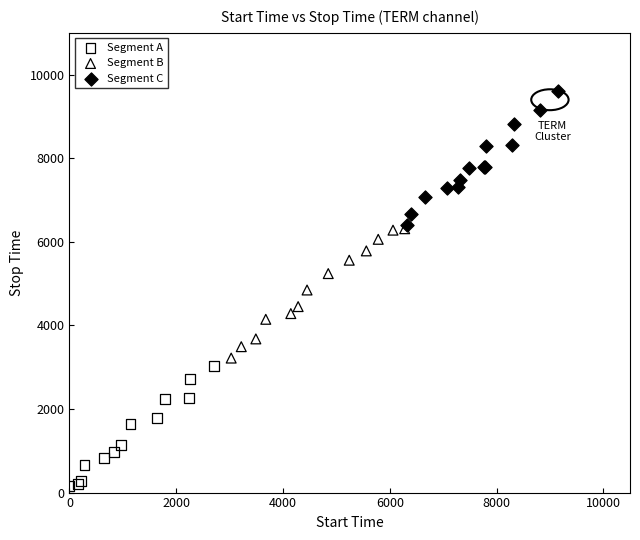

Which series has the largest Y range (max minus min)?

Segment C